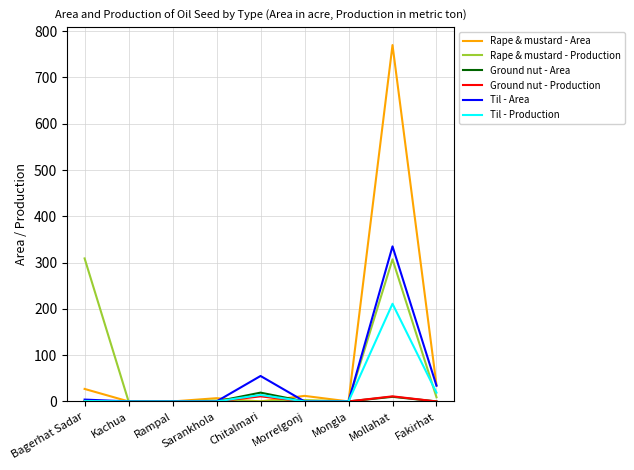

What value does the Rape & mustard - Area series have at Morrelgonj?

12